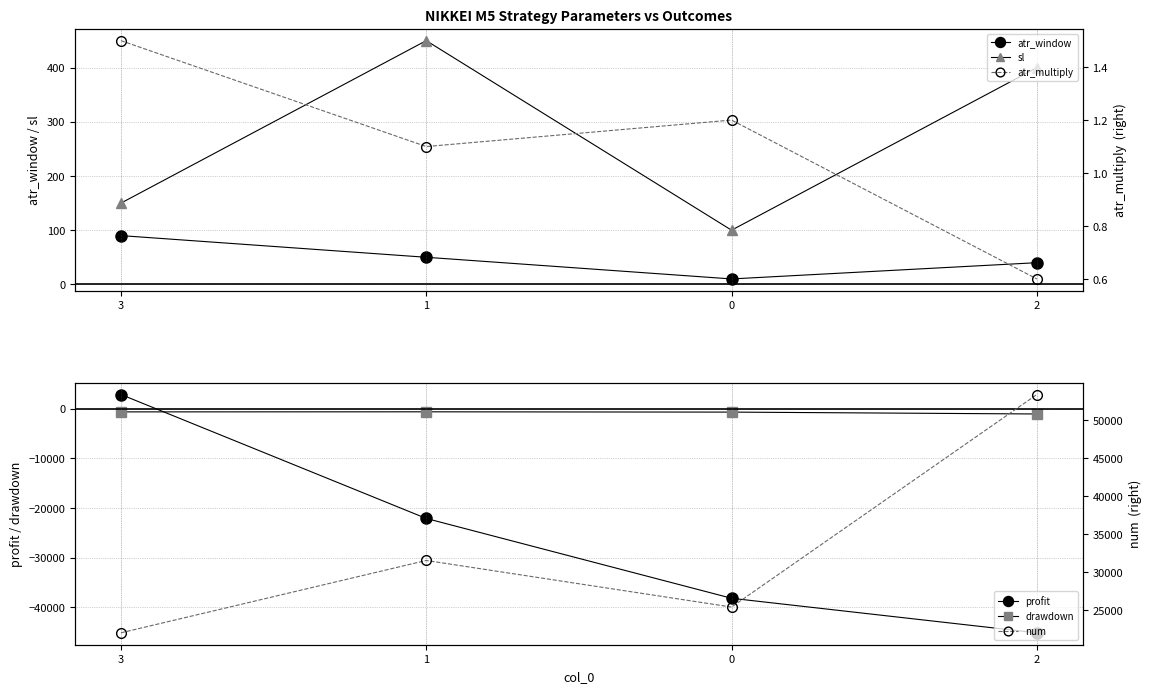

Between 1 and 2, which is larger?

1